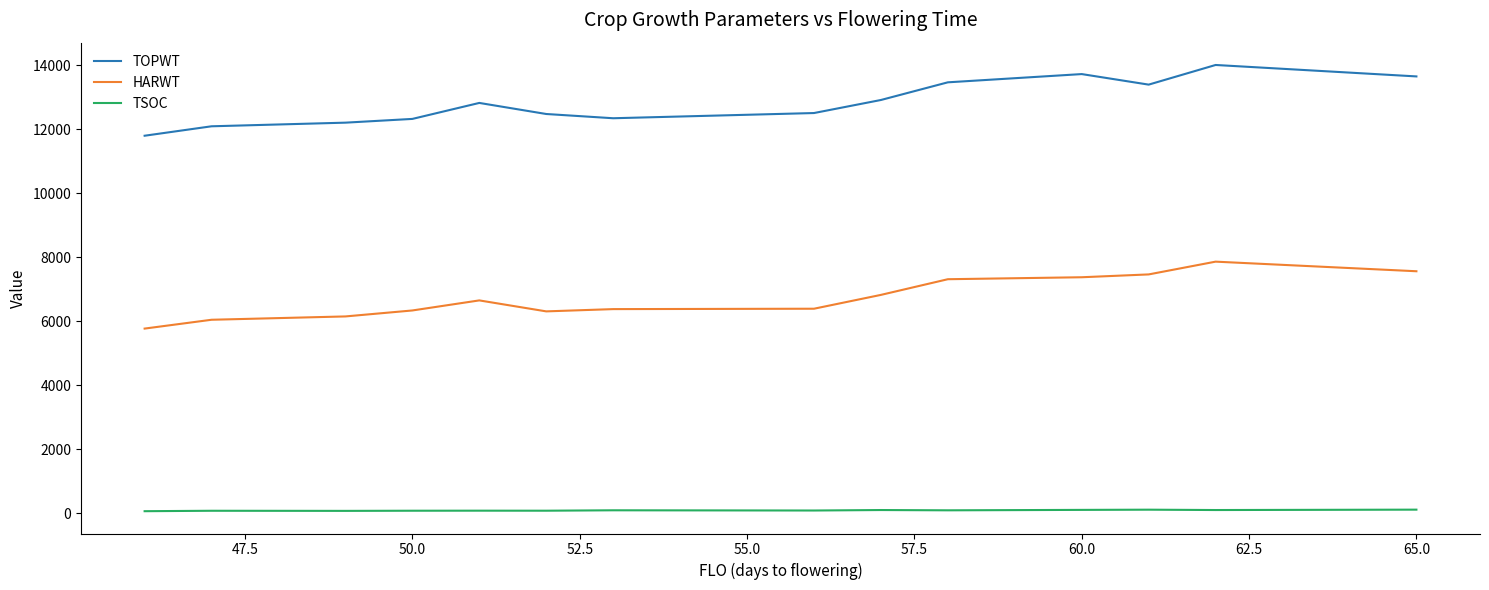

True or false: TOPWT and HARWT cross at least once.

False